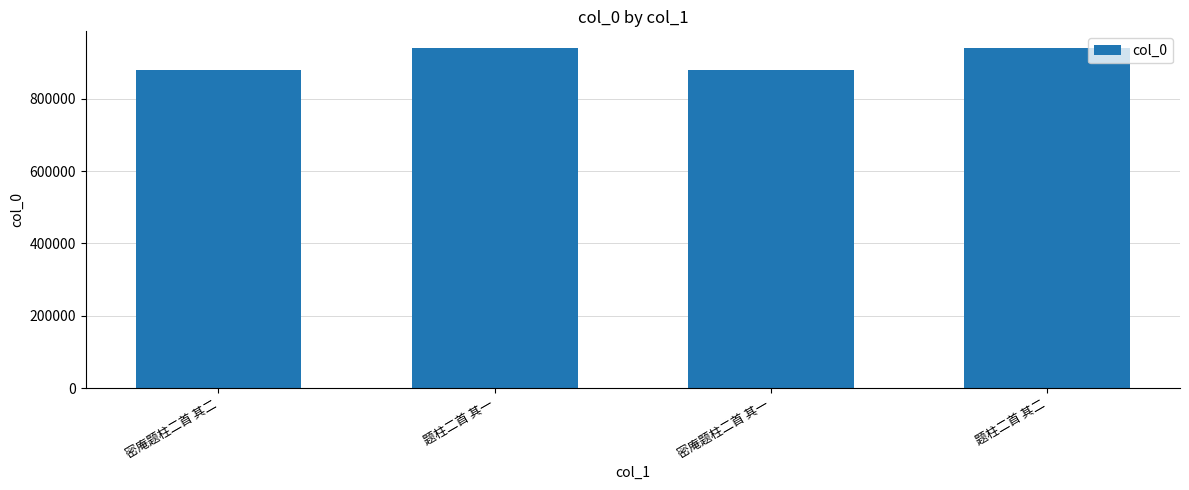

Are the bars horizontal?

No